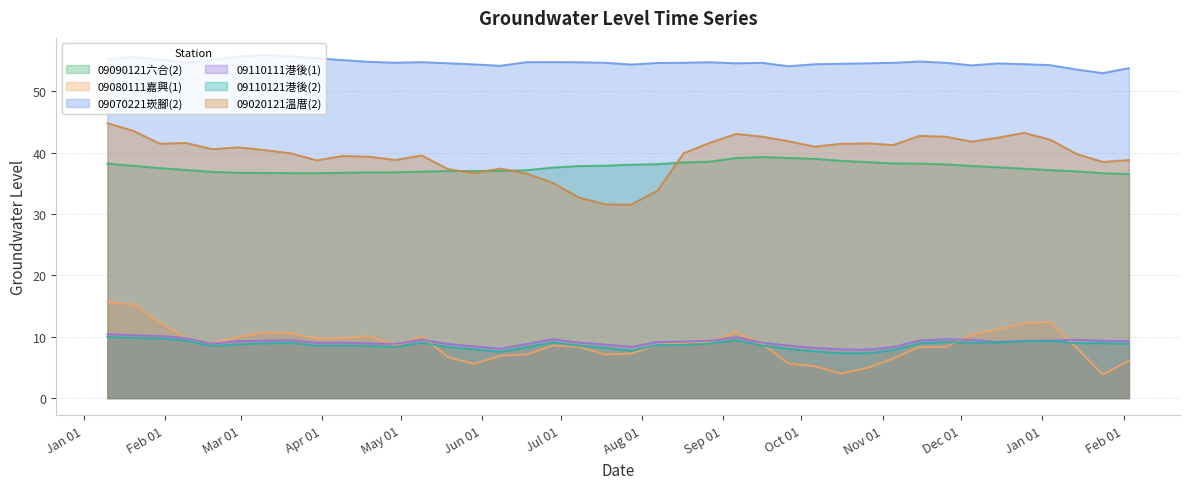

Rank the series by their maximum value, from highest to lowest.

09070221崁腳(2), 09020121溫厝(2), 09090121六合(2), 09080111嘉興(1), 09110111港後(1), 09110121港後(2)